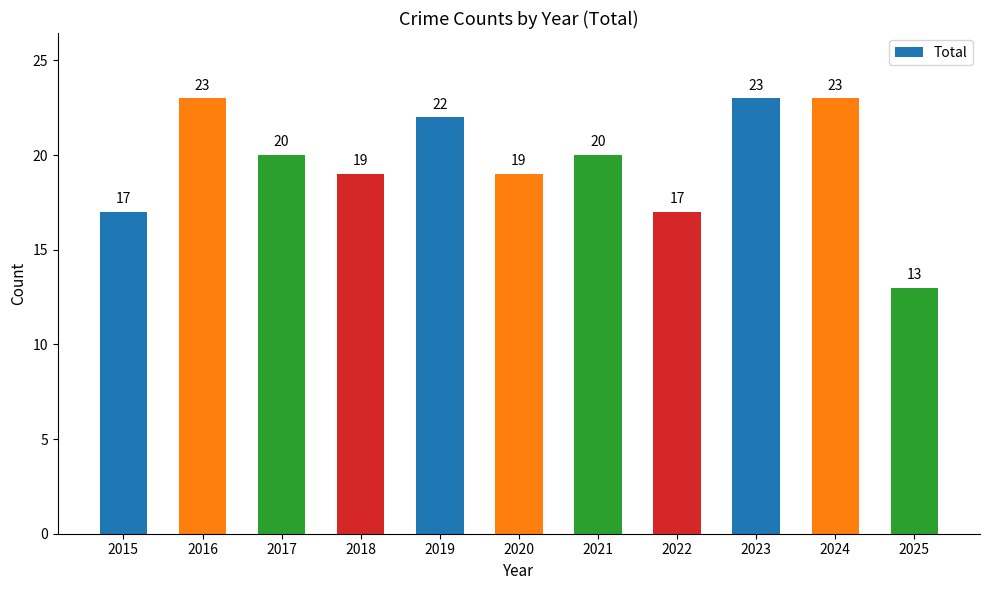

Reading left to right, what are all the values shown in this chart?

2015=17	2016=23	2017=20	2018=19	2019=22	2020=19	2021=20	2022=17	2023=23	2024=23	2025=13